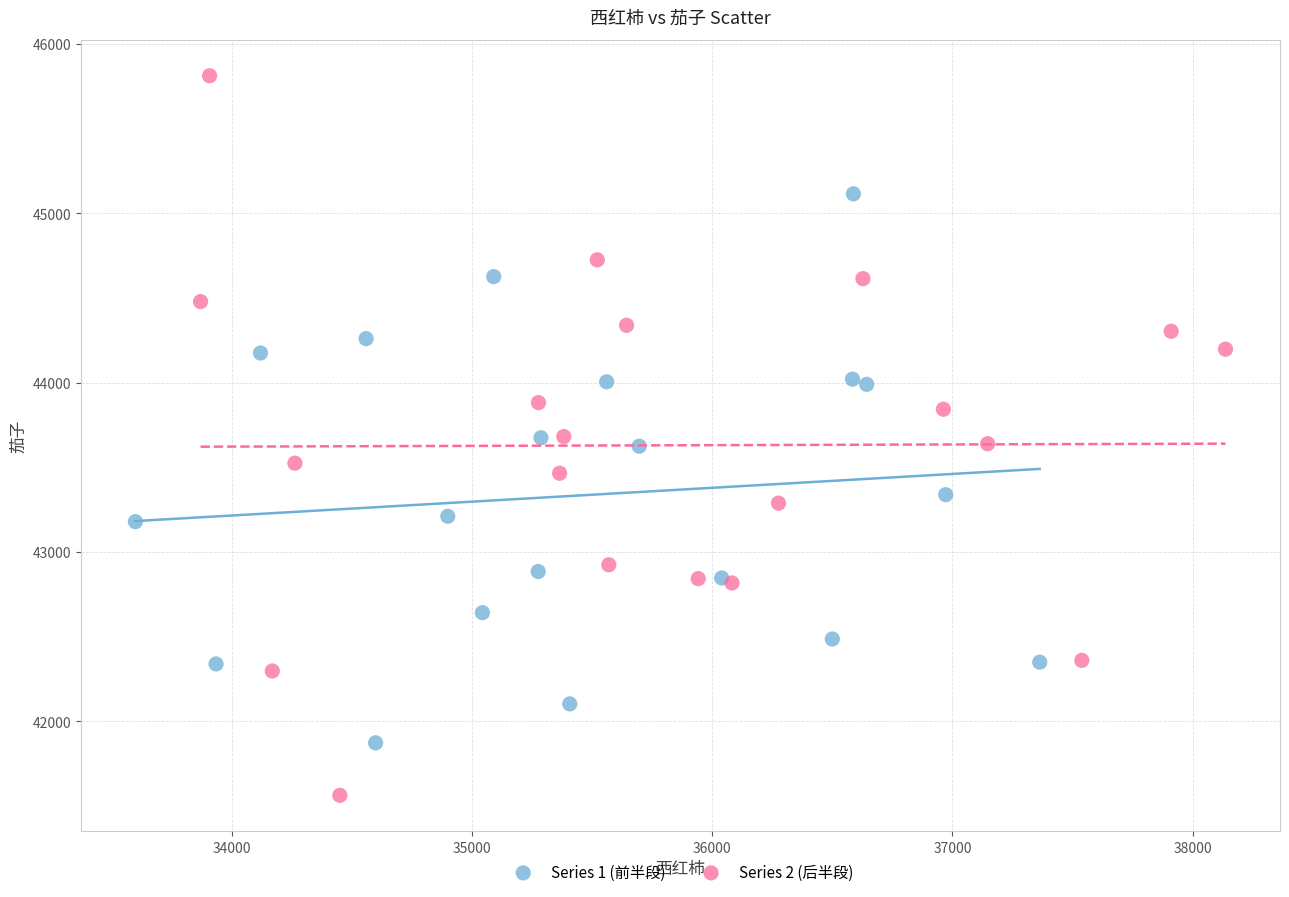

Which series contains the lowest Y value?

Series 2 (后半段)